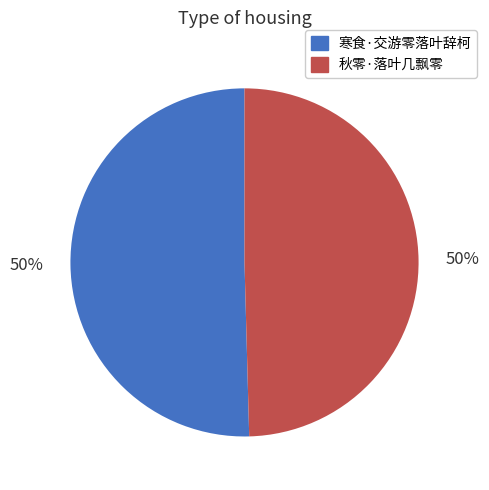

True or false: 秋零·落叶几飘零 accounts for 50% of the total.

True